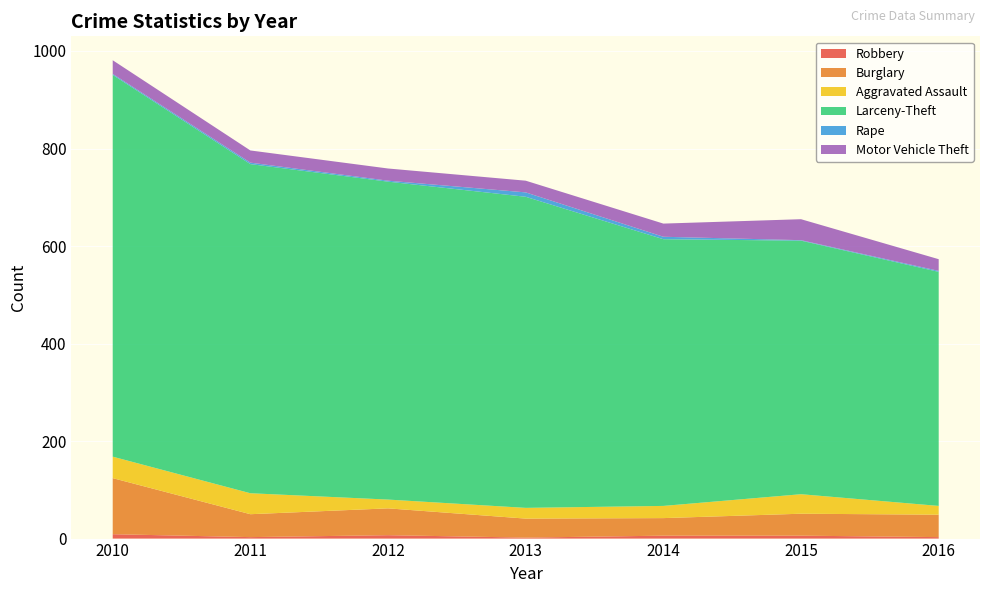

Reading right to left, what are all the values shown in this chart?

Robbery: 3	6	6	2	7	3	9
Burglary: 46	45	36	39	55	47	115
Aggravated Assault: 18	40	25	22	18	43	44
Larceny-Theft: 480	520	547	638	652	675	783
Rape: 2	1	5	9	2	3	2
Motor Vehicle Theft: 24	43	27	24	25	25	28